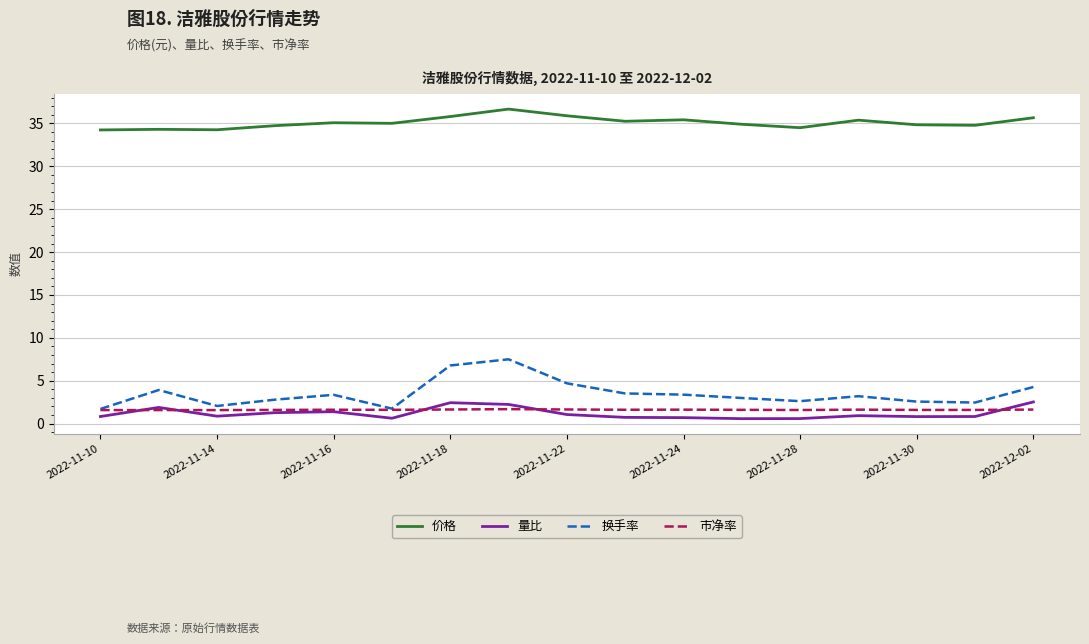

True or false: 市净率 and 价格 cross at least once.

False